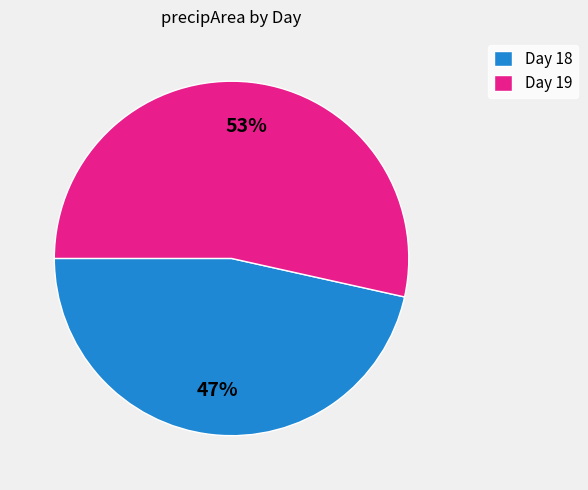

Is the sum of Day 18 and Day 19 greater than half?

Yes